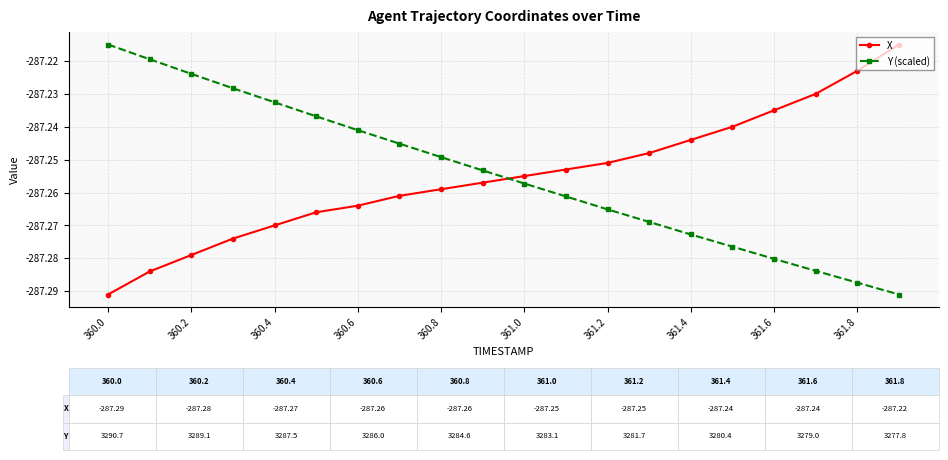

What is the sum of all Y (scaled) values?

-5745.1